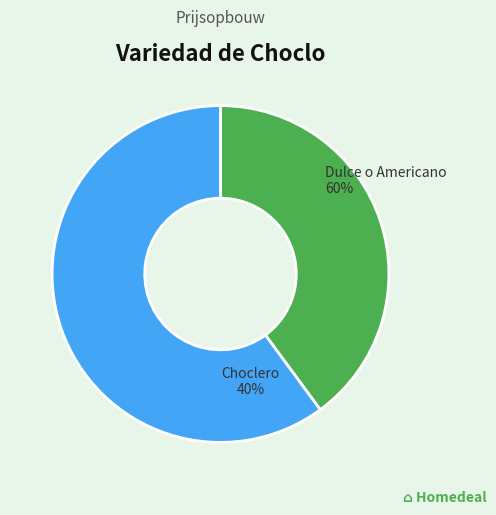

Which category has the biggest portion of the pie?

Dulce o Americano